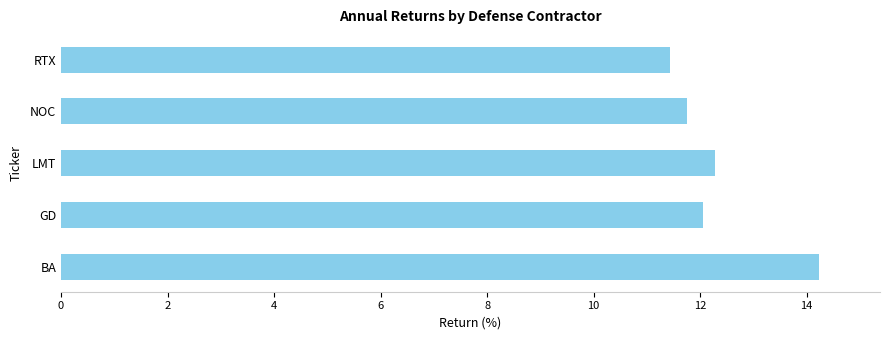

What is the minimum value shown in the chart?

11.4